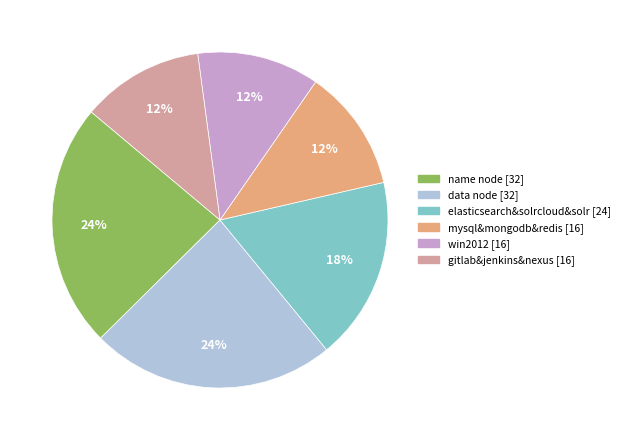

Is the sum of gitlab&jenkins&nexus and elasticsearch&solrcloud&solr greater than half?

No